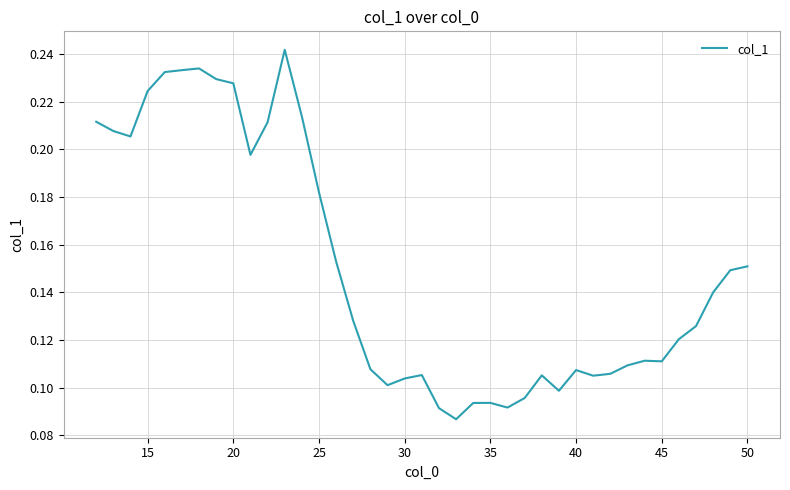

True or false: the data has more than 1 interior local peaks.

True